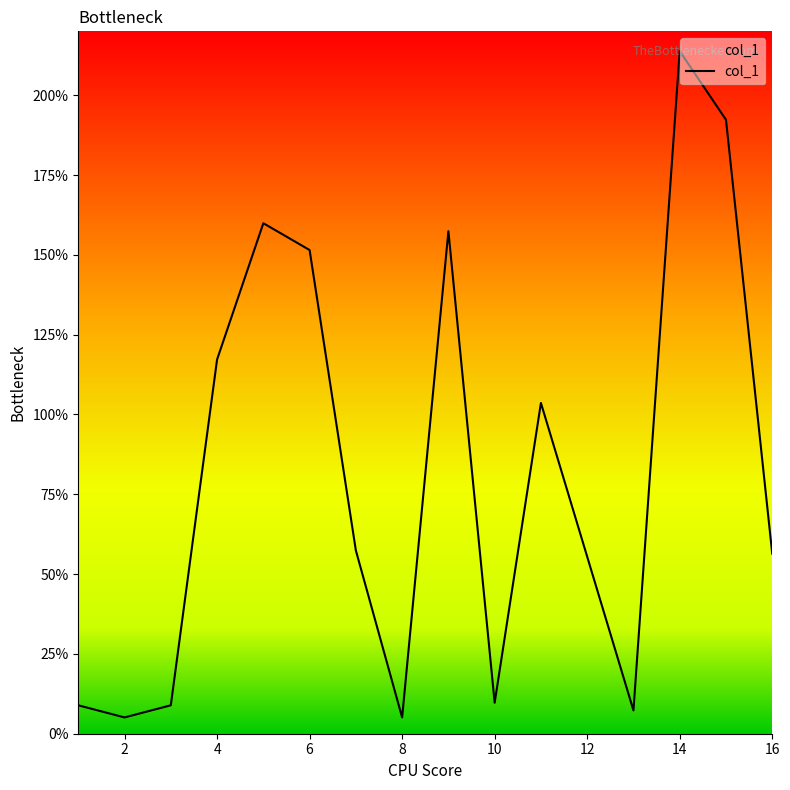

What is the greatest value displayed?

213.8